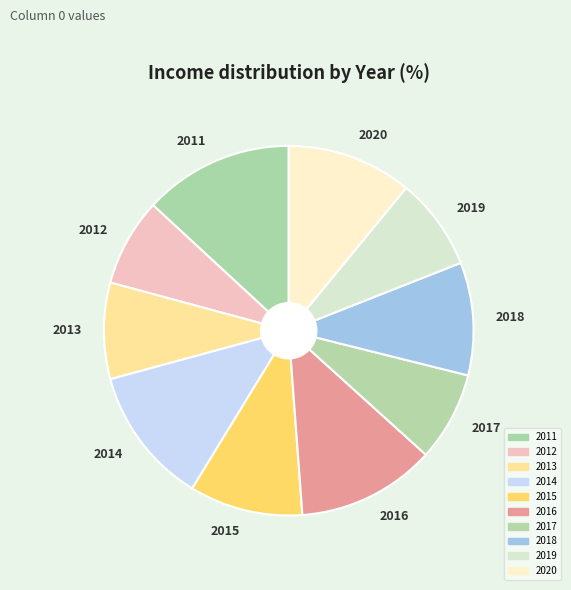

Does any single category account for the majority?

No